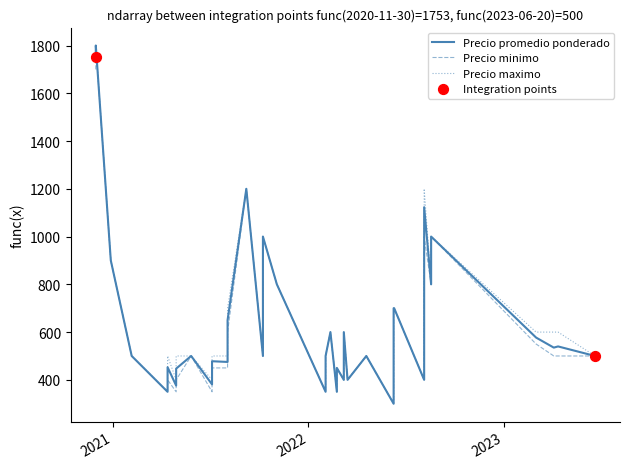

Is the value of Precio minimo at 17 greater than the value of Precio maximo at 27?

No